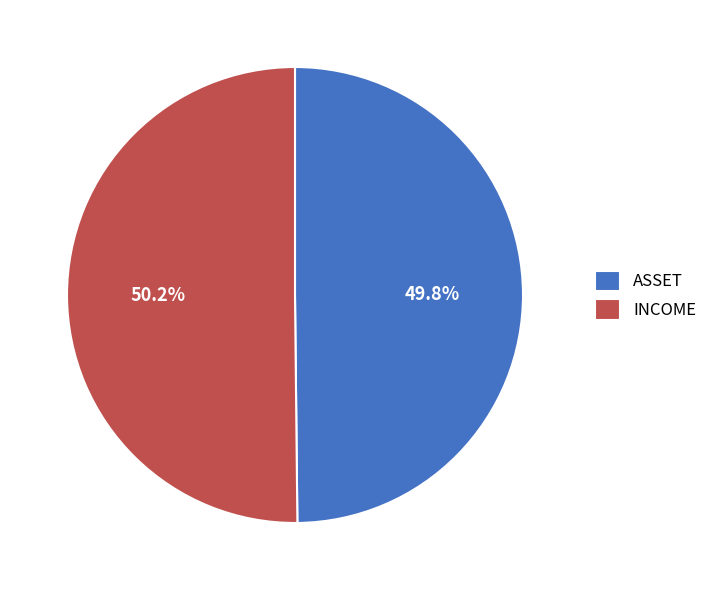

How many slices are in this pie chart?

2